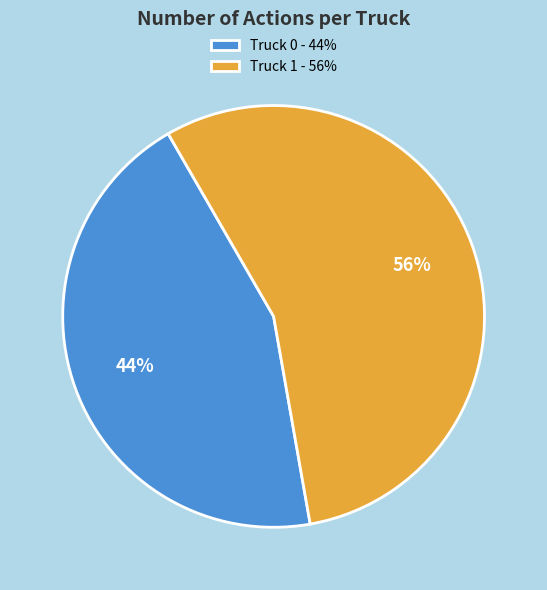

Approximately how many times larger is the value at Truck 0 - 44% compared to Truck 1 - 56%?

0.8